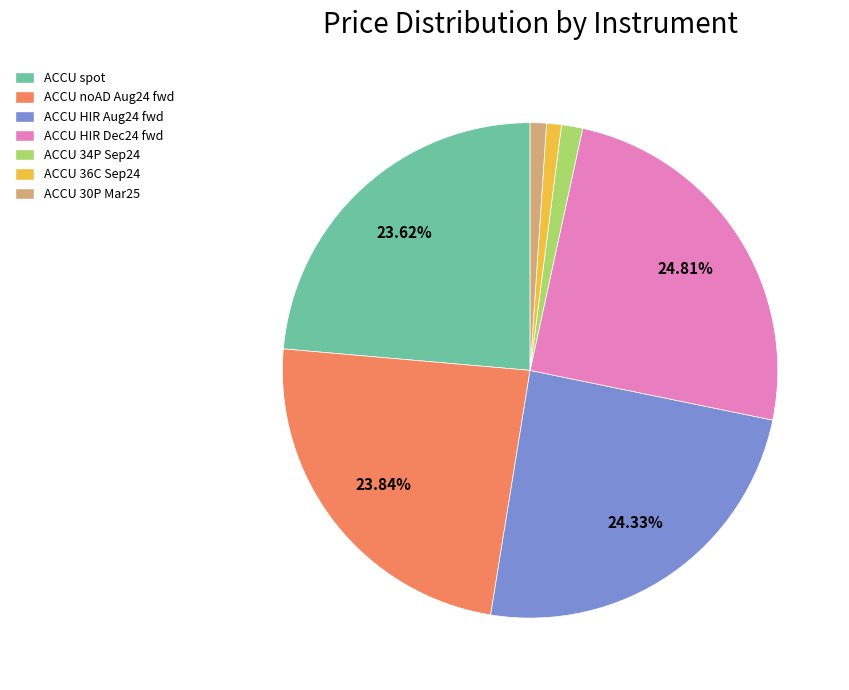

Approximately how many times larger is the value at ACCU noAD Aug24 fwd compared to ACCU 34P Sep24?

17.3